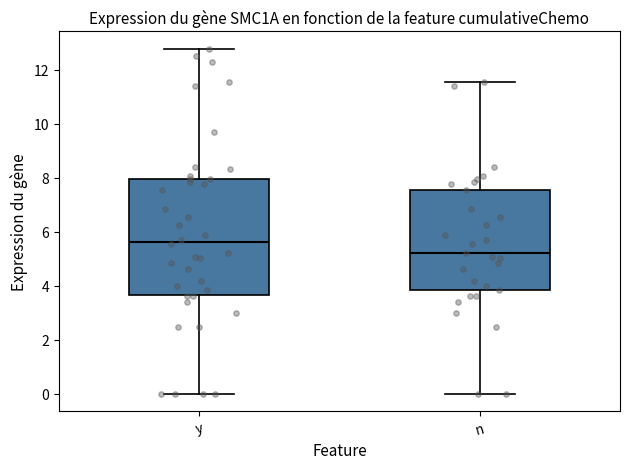

Reading left to right, transcribe this box plot: for each box, give where its median line is, the range the box spans, and where its two whiskers end, as read against the y-axis. The values are not printed on the chart, so give them approximately, as read against the axis.

y: median 5.6, box 3.6 to 8.0, whiskers 0.0 to 12.8
n: median 5.2, box 3.8 to 7.6, whiskers 0.0 to 11.6